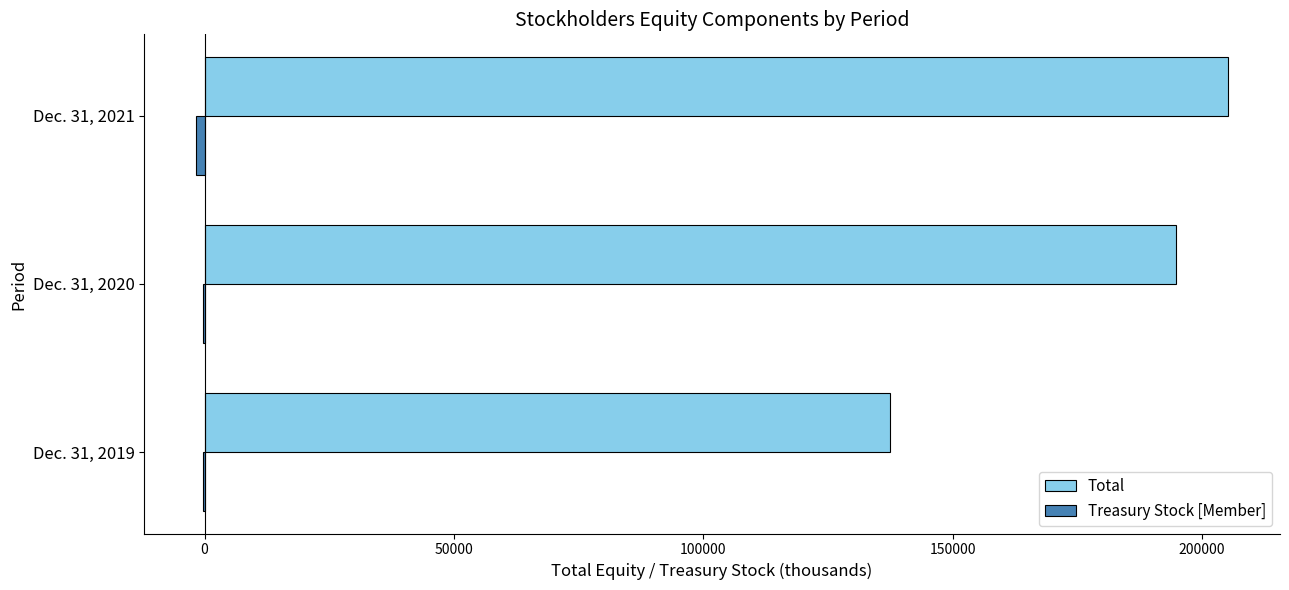

Which series has the largest total across all categories?

Total